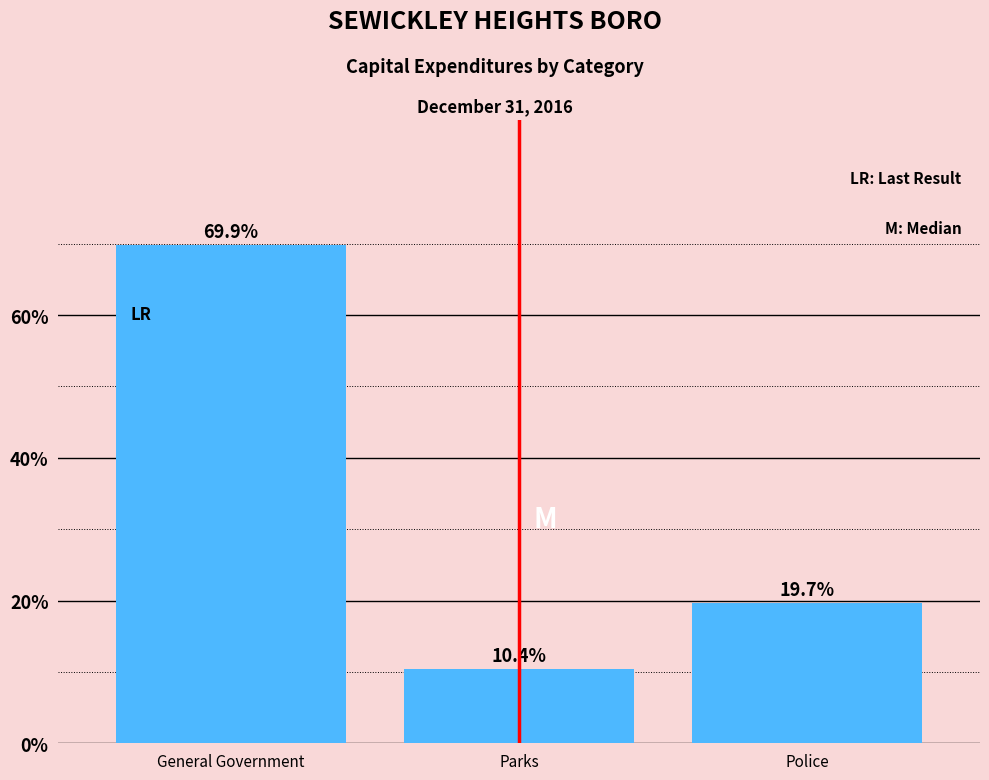

Reading left to right, list all the values displayed in this chart.

69.9	10.4	19.7